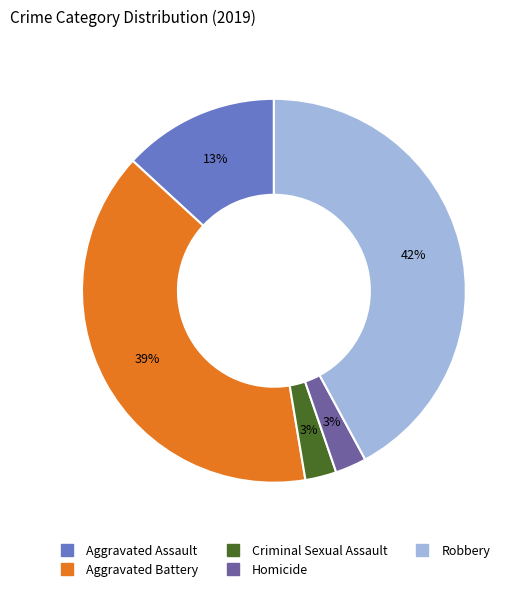

How many segments does this pie chart have?

5